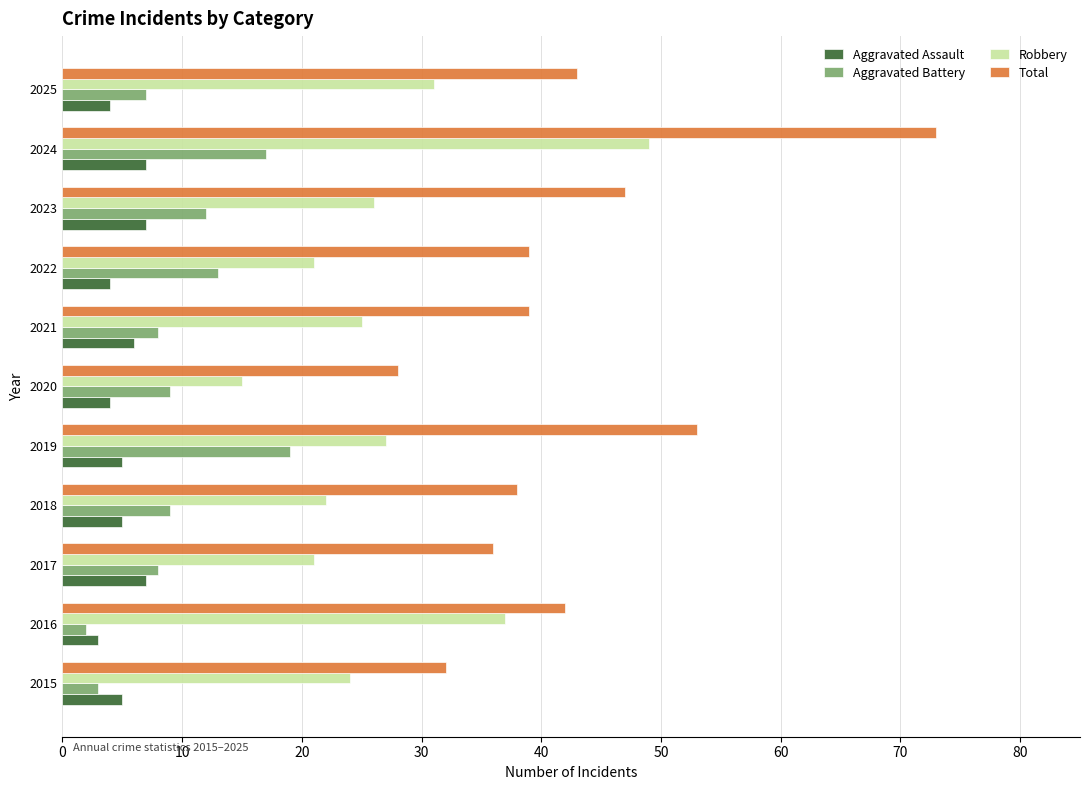

What is the sum of all Aggravated Battery values?

107